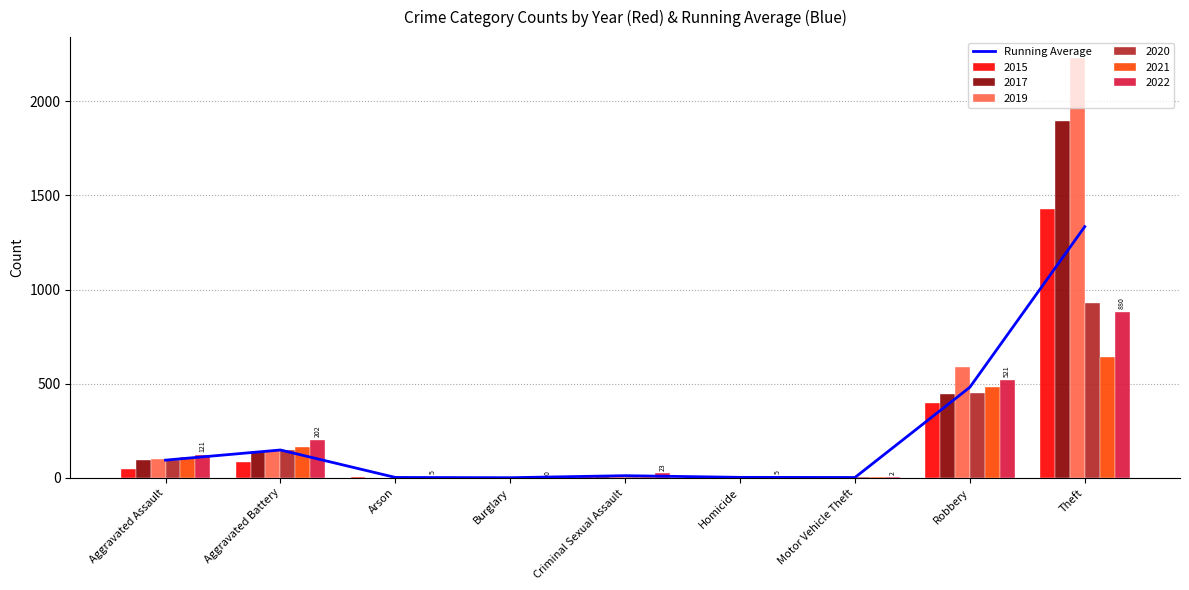

What is the label of the 3rd bar from the left?

Arson